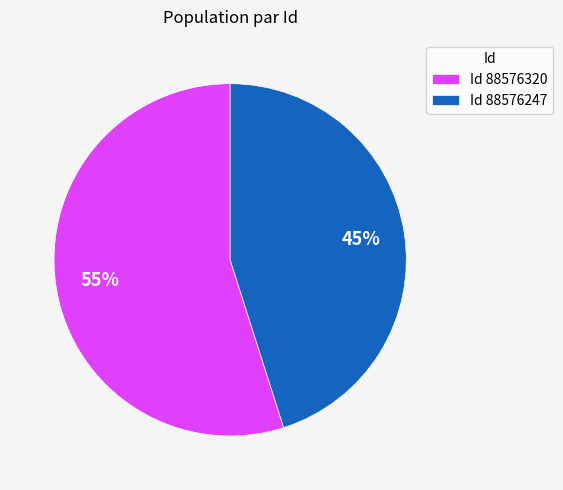

Which has a higher value, Id 88576320 or Id 88576247?

Id 88576320